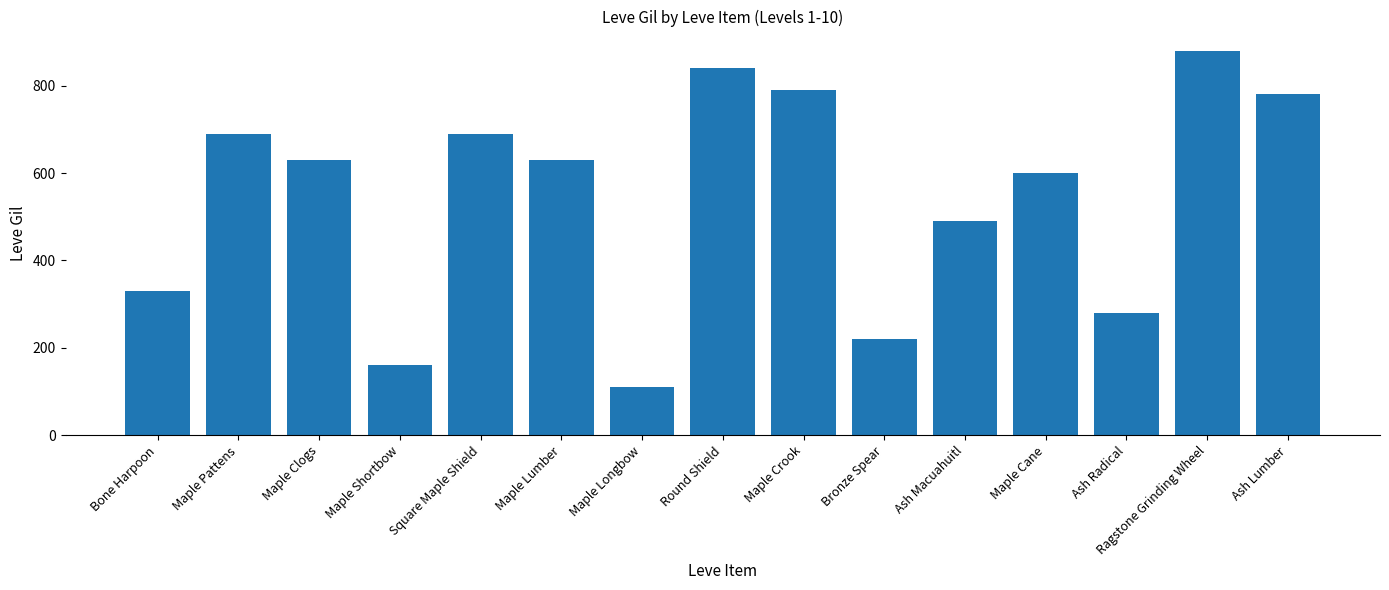

Reading left to right, extract all data points from this chart.

330	690	630	160	690	630	110	840	790	220	490	600	280	880	780